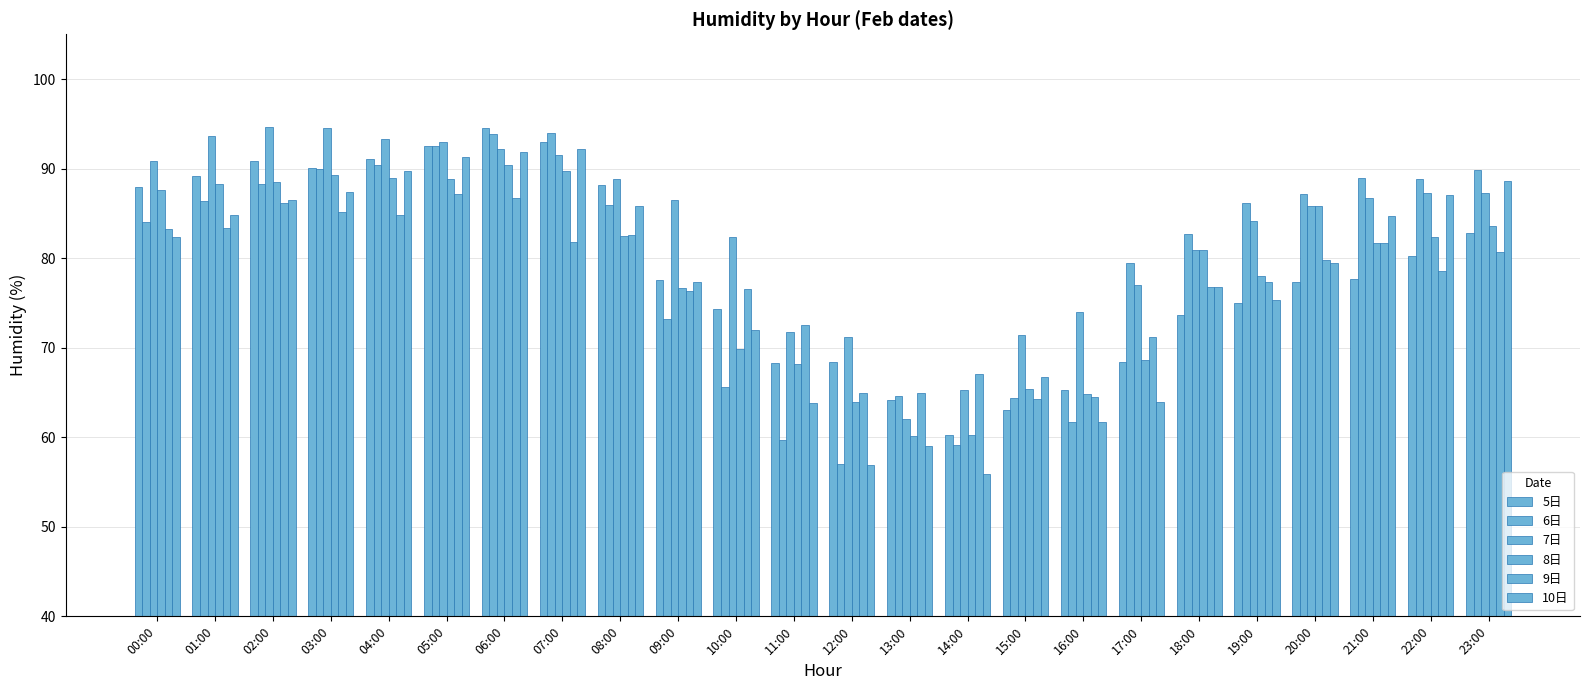

What is the difference between the second highest and minimum values in the 5日 series?

32.7